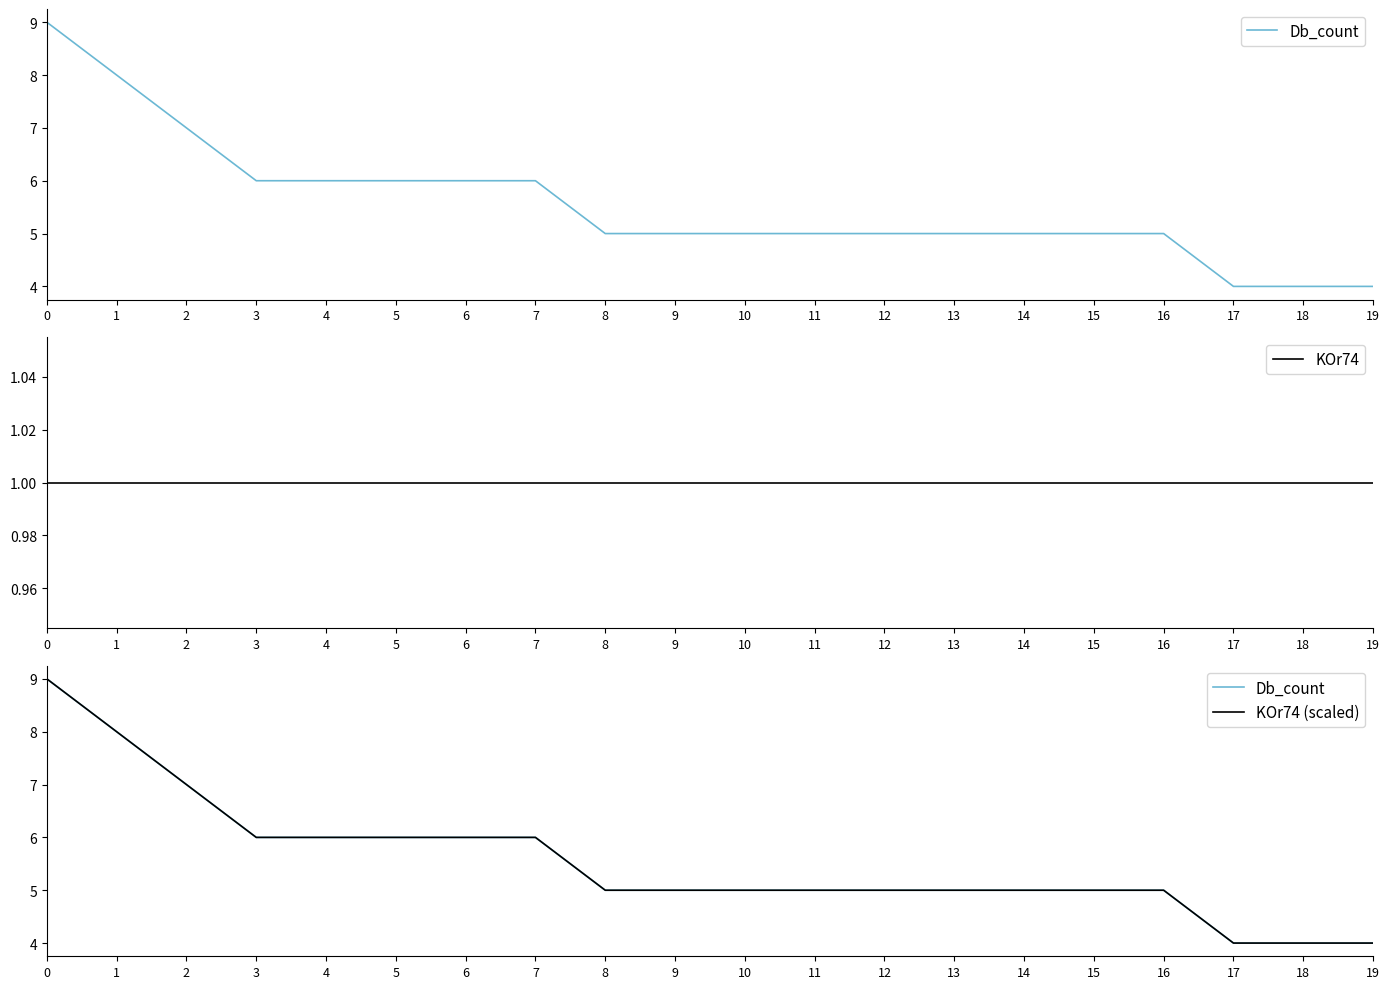

Rank the series by their maximum value, from lowest to highest.

KOr74, Db_count, KOr74 (scaled)